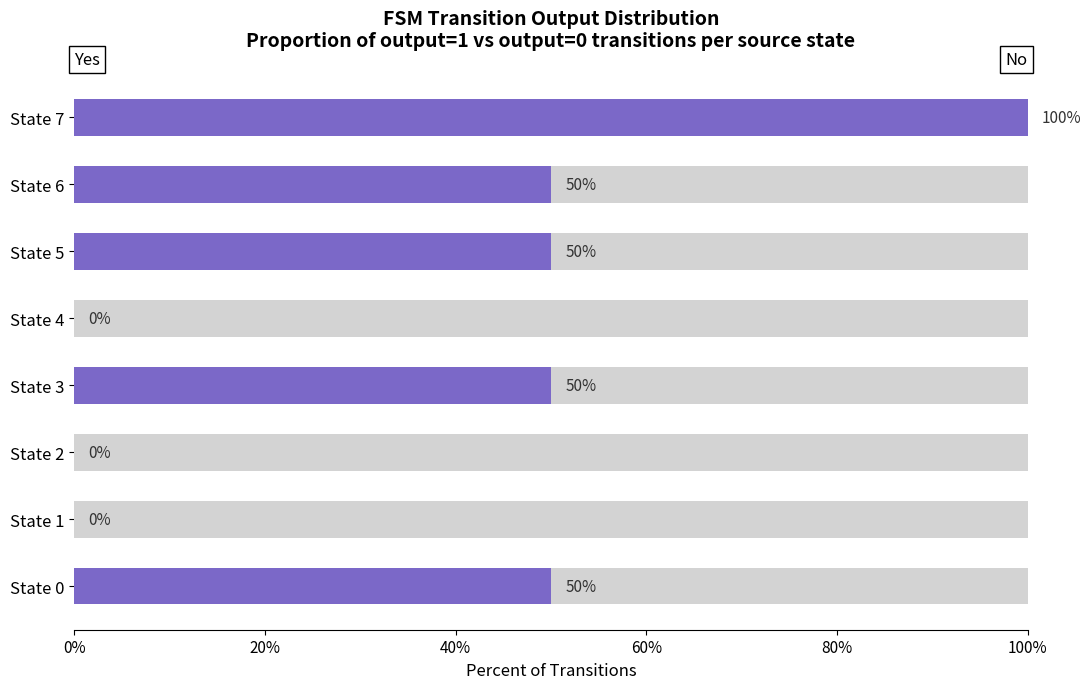

Rank the series by their maximum value, from highest to lowest.

Yes (output=1), No (output=0)